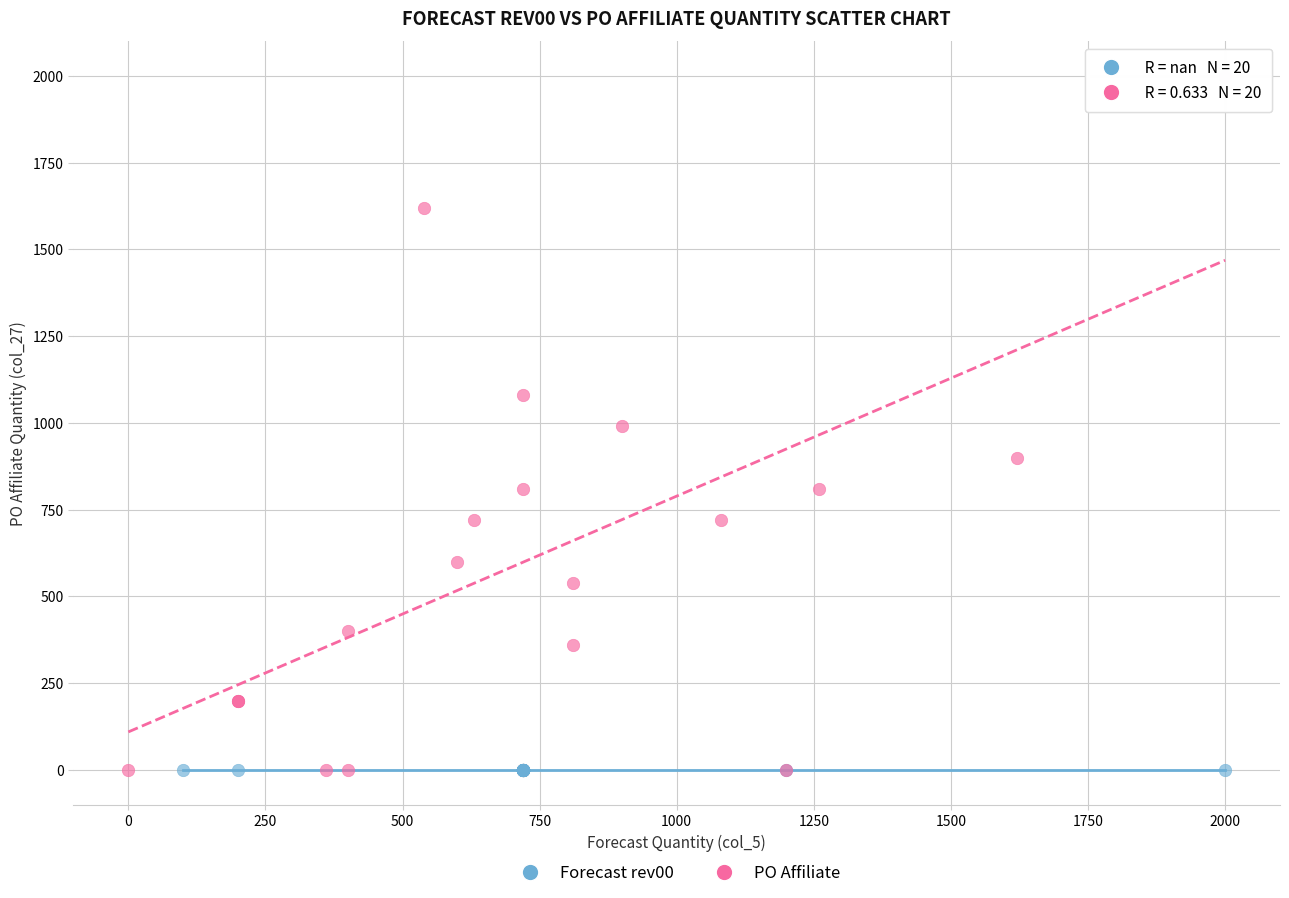

Which series reaches the maximum Y coordinate?

PO Affiliate